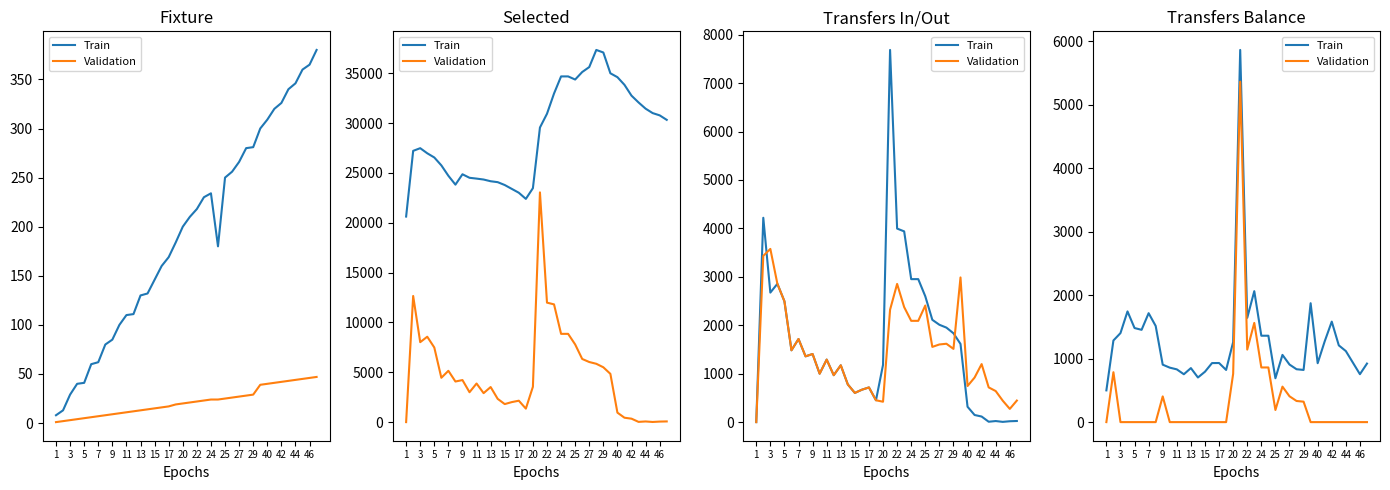

Reading left to right, extract all data points from this chart.

Train: 500	1286	1402	1744	1482	1454	1716	1515	905	858	831	754	851	703	794	930	931	822	1261	5863	1643	2063	1361	1361	691	1059	907	833	822	1873	928	1273	1583	1209	1119	937	755	922
Validation: 0	786	0	0	0	0	0	0	405	0	0	0	0	0	0	0	0	0	761	5363	1143	1563	861	861	191	559	407	333	322	0	0	0	0	0	0	0	0	0